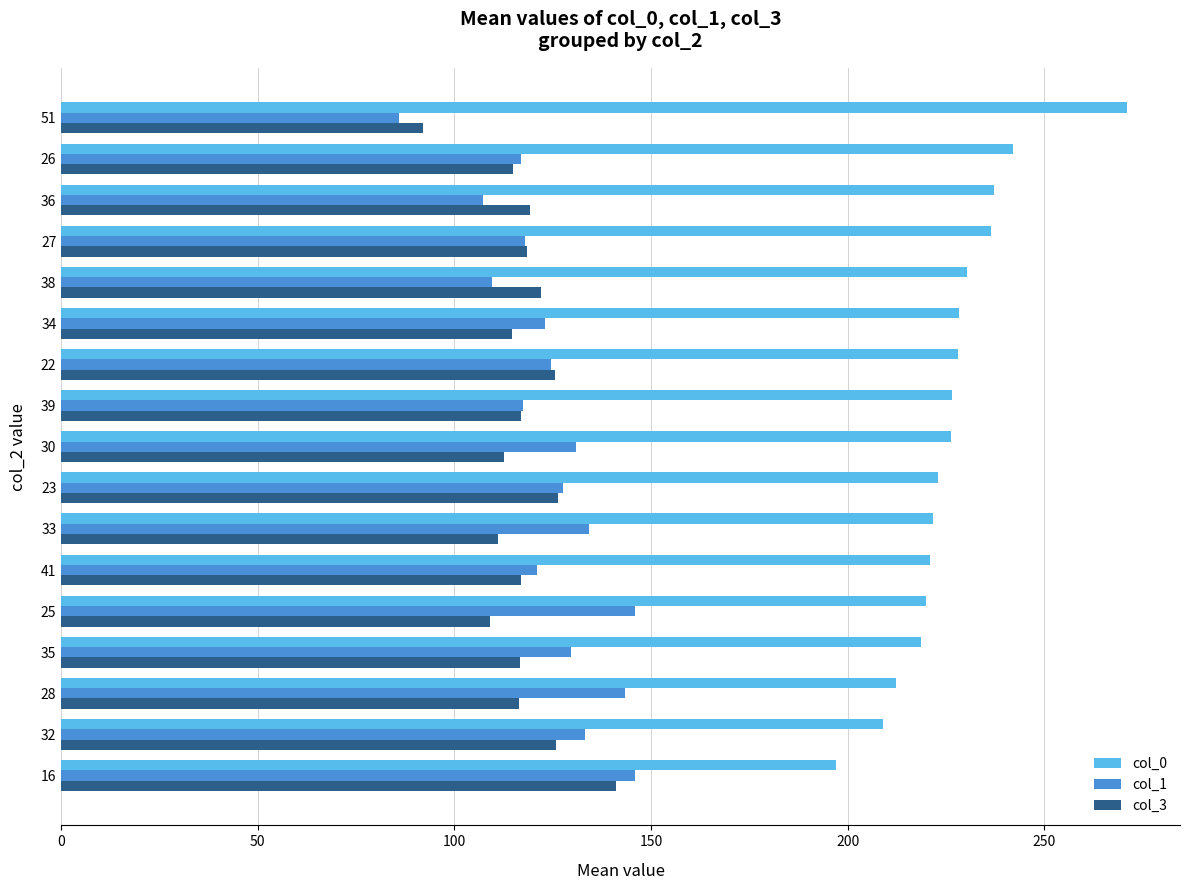

What is the total value across all series at 36?

464.0